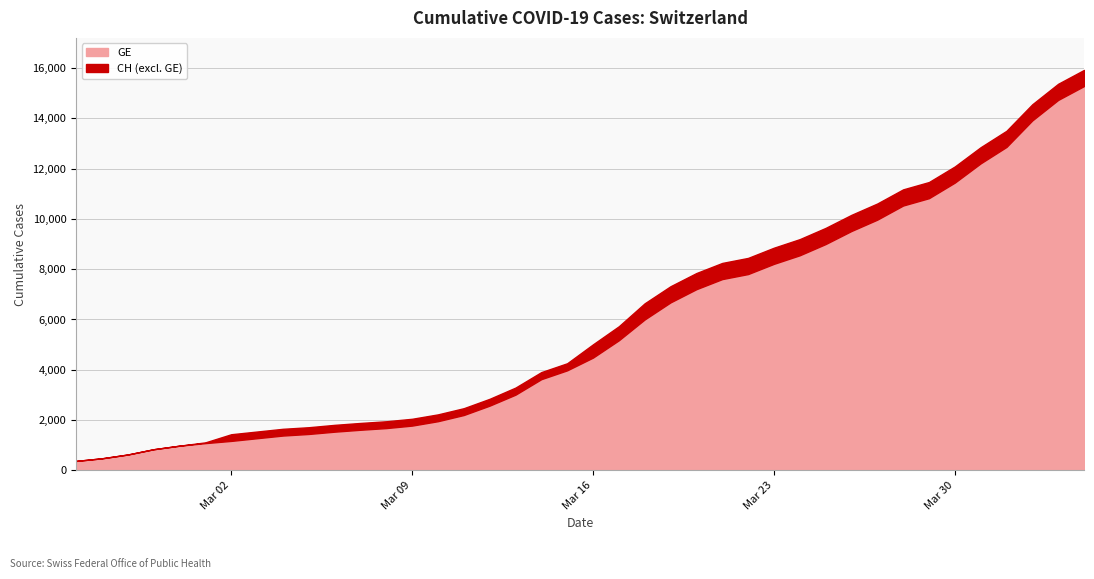

What is the difference between the maximum and second lowest values in the GE series?

14805